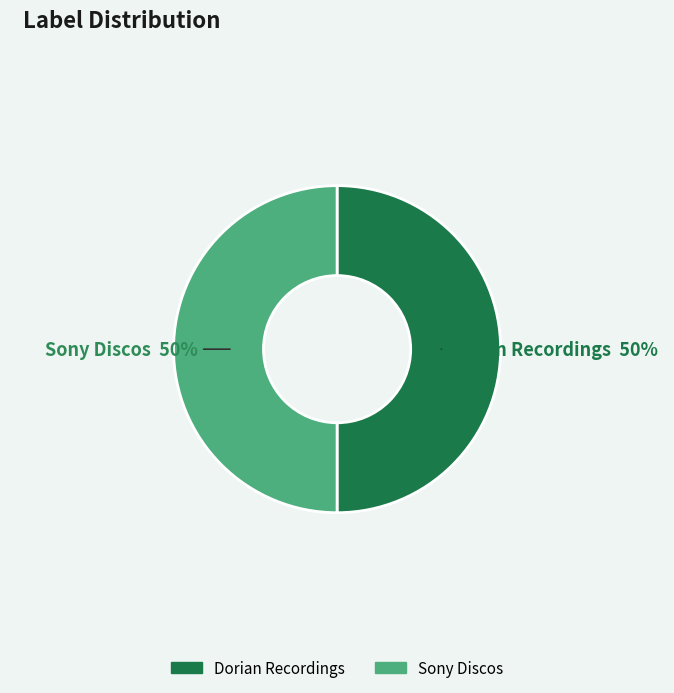

To the nearest percent, what is the combined percentage of Dorian Recordings and Sony Discos?

100%